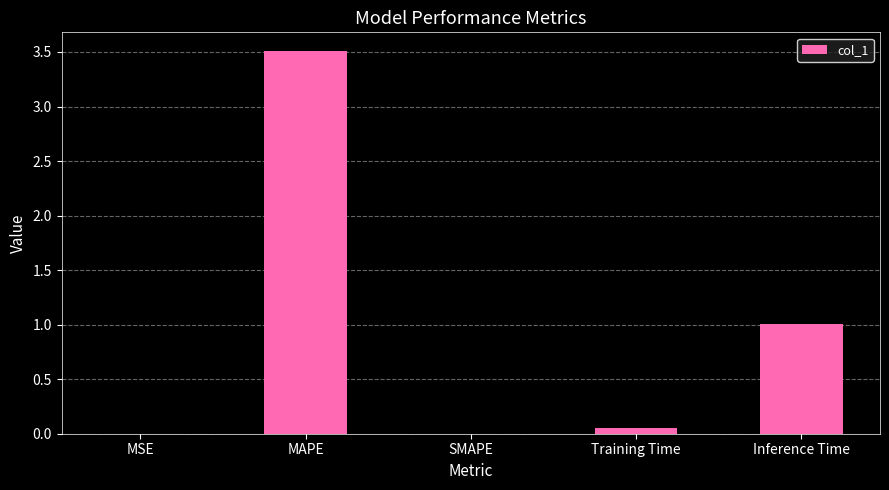

Between MSE and Training Time, which is larger?

Training Time